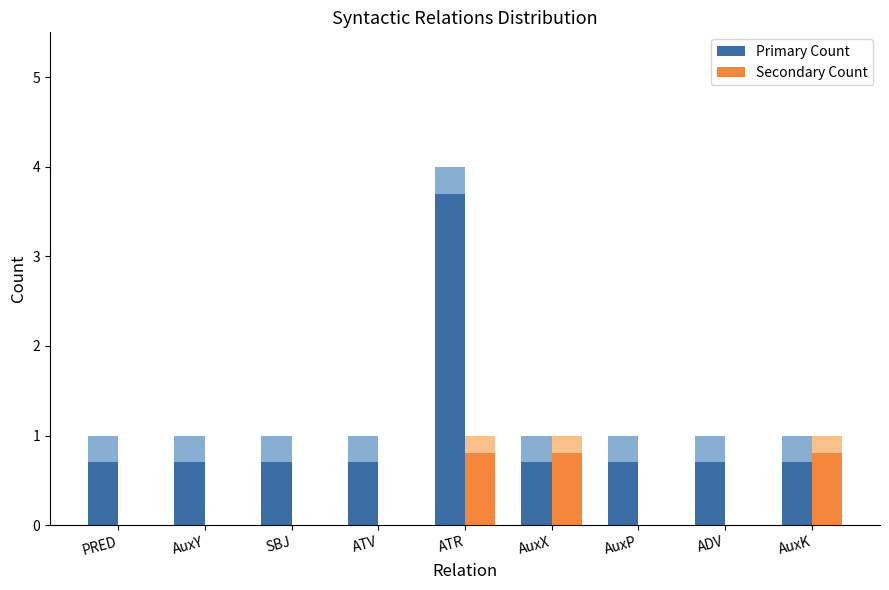

Is it true that Secondary Count equals 0.4 at ATR?

False